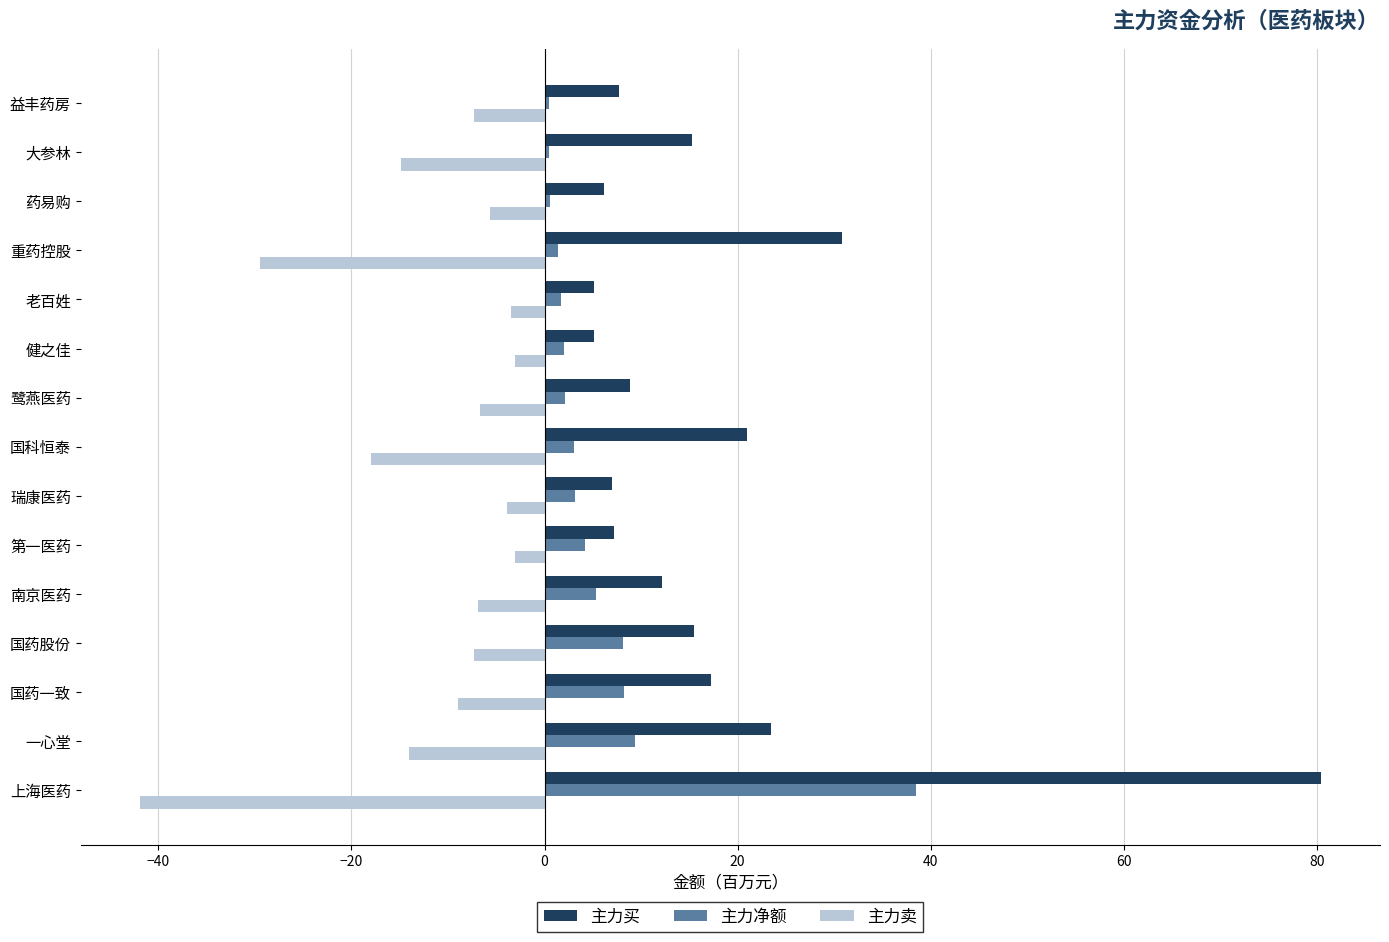

Which series has the widest spread of values?

主力买